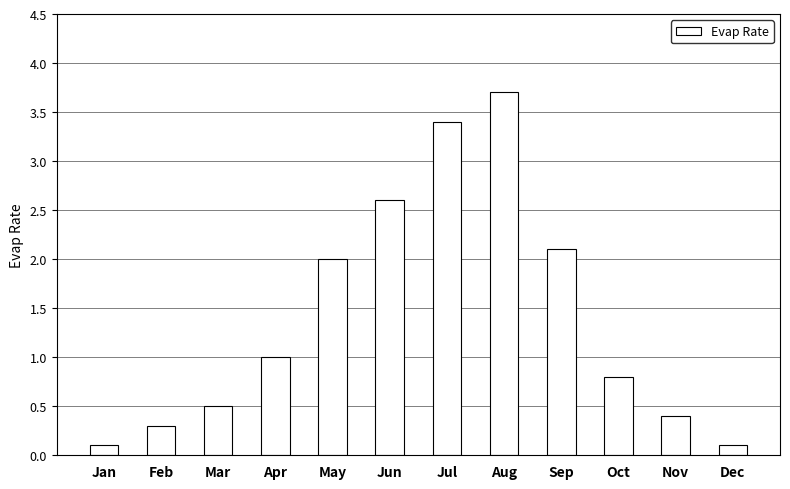

How many series are shown in this chart?

1